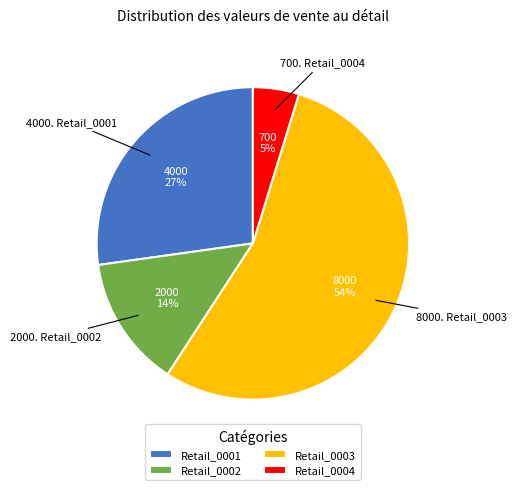

What percentage is the Retail_0001 slice, to the nearest percent?

27%